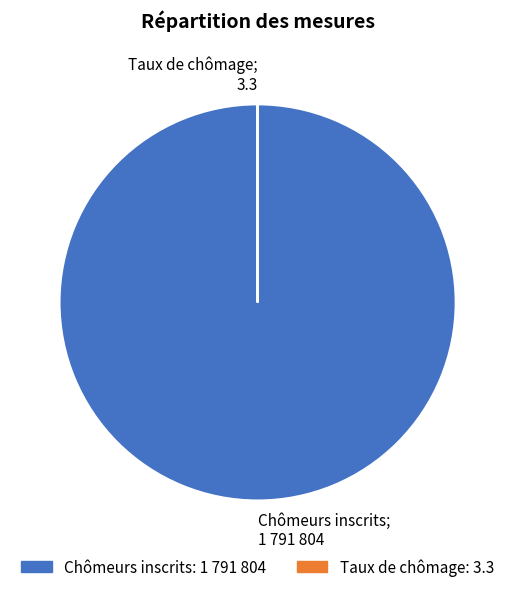

The Chômeurs inscrits slice represents 100% of the pie. True or false?

True